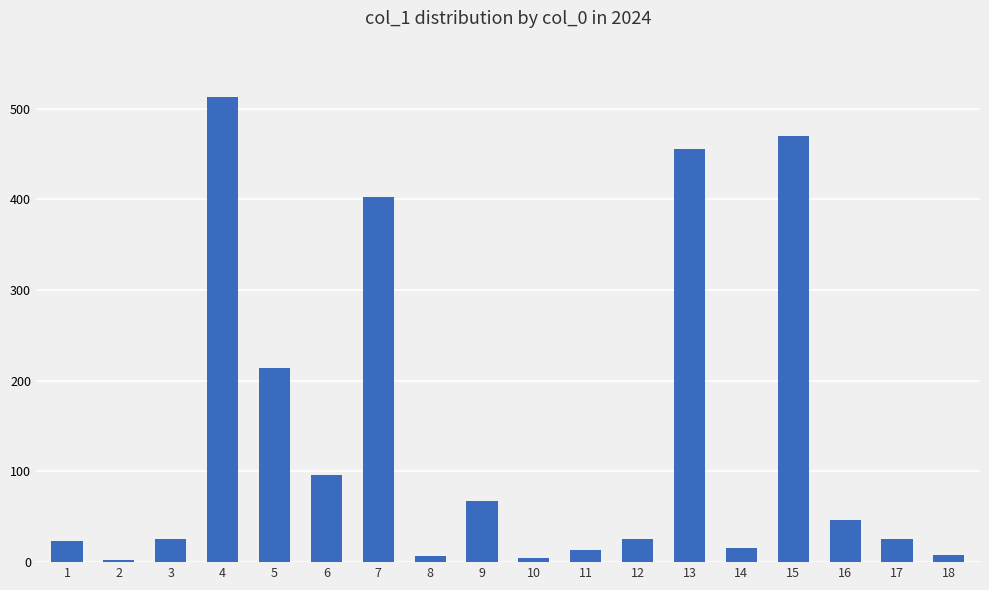

What is the difference between the maximum and minimum values?

511.0